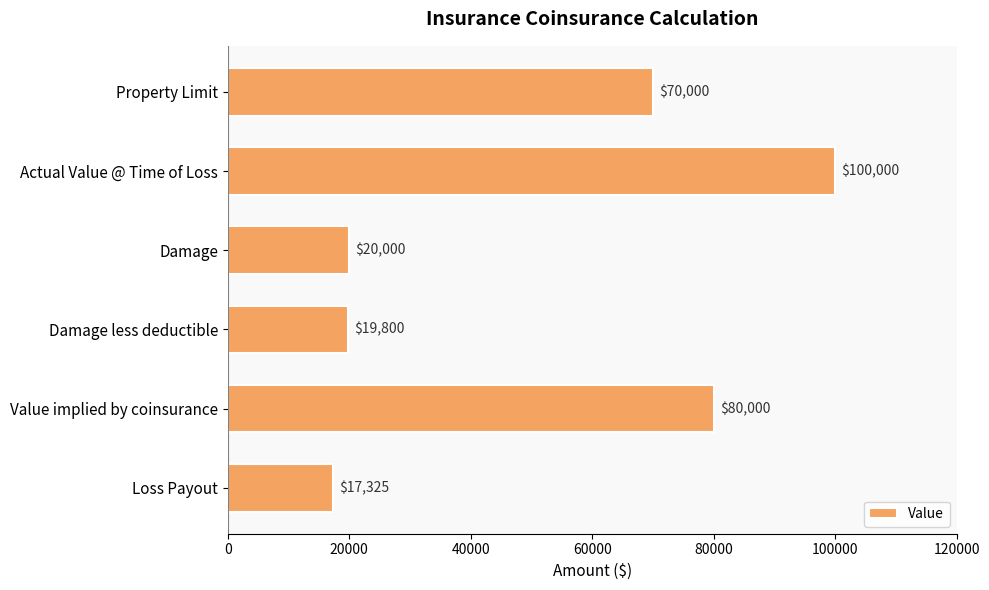

What position from the bottom is Actual Value @ Time of Loss?

5